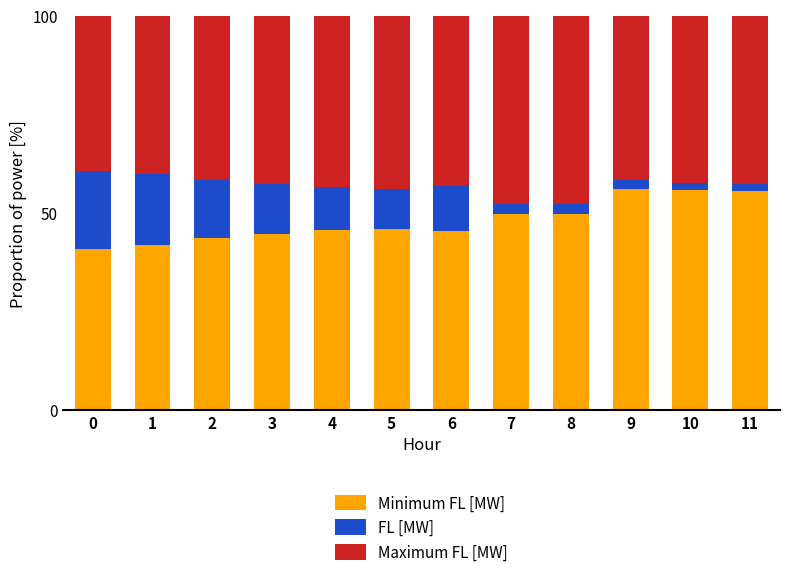

Count the number of categories in the chart.

12